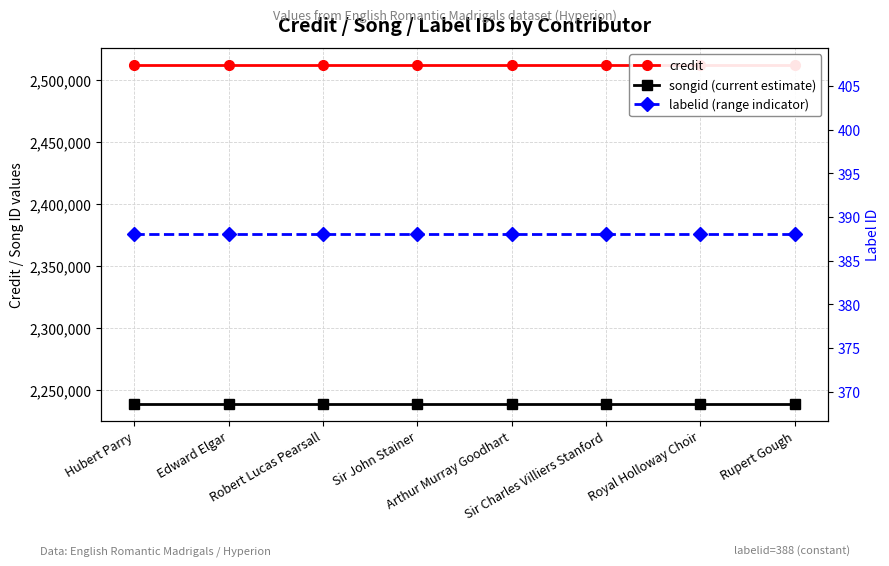

Is it true that labelid (range indicator) equals 92 at Royal Holloway Choir?

False